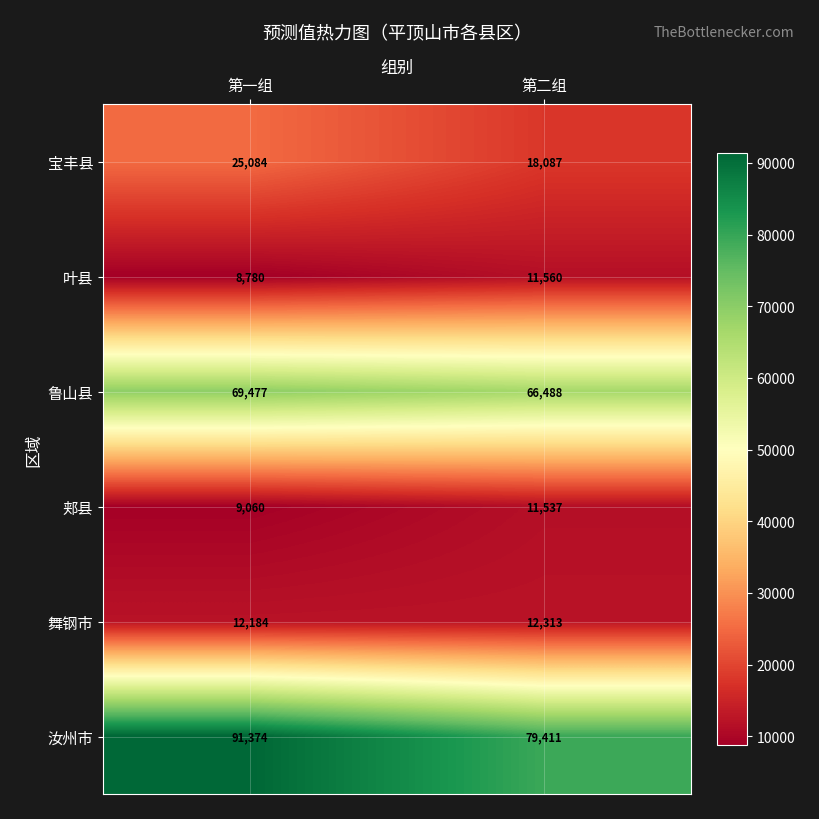

Reading left to right, transcribe all the data shown in this chart.

宝丰县: 第一组=25084	第二组=18087
叶县: 第一组=8780	第二组=11560
鲁山县: 第一组=69477	第二组=66488
郏县: 第一组=9060	第二组=11537
舞钢市: 第一组=12184	第二组=12313
汝州市: 第一组=91374	第二组=79411